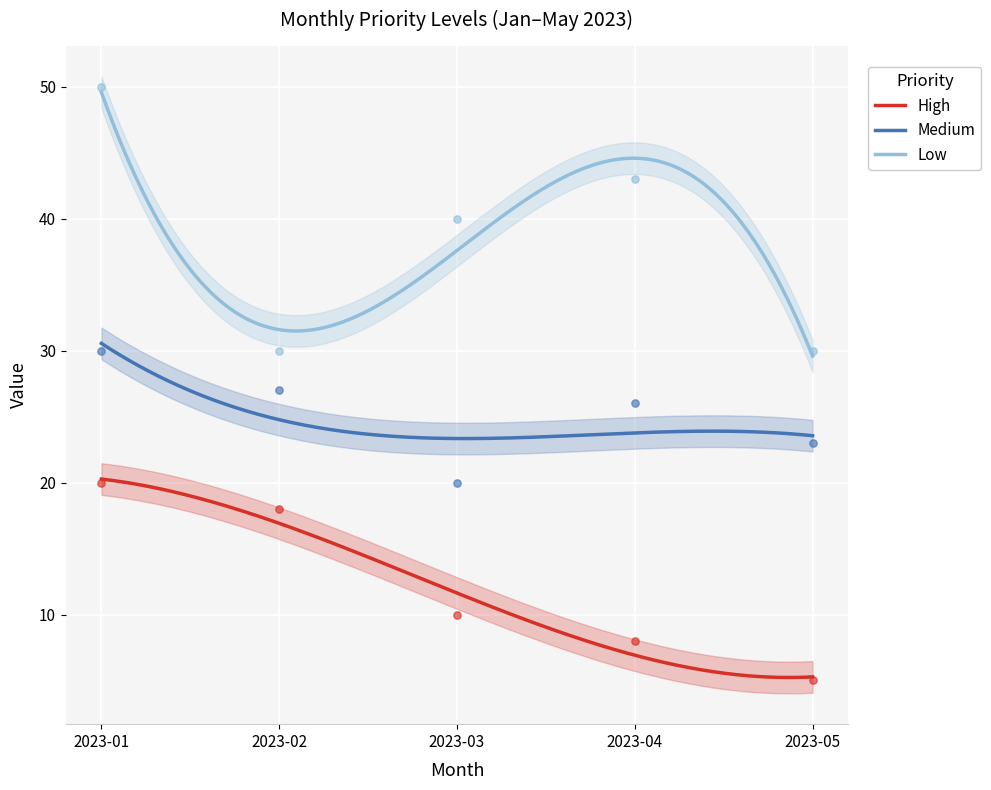

What are all the series names shown in the legend?

High, Medium, Low